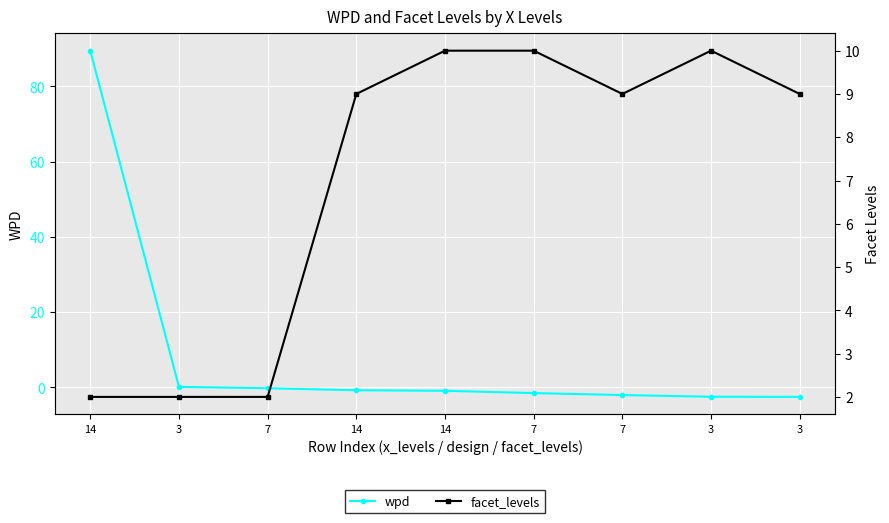

Where do facet_levels and wpd first cross each other?

14 and 3